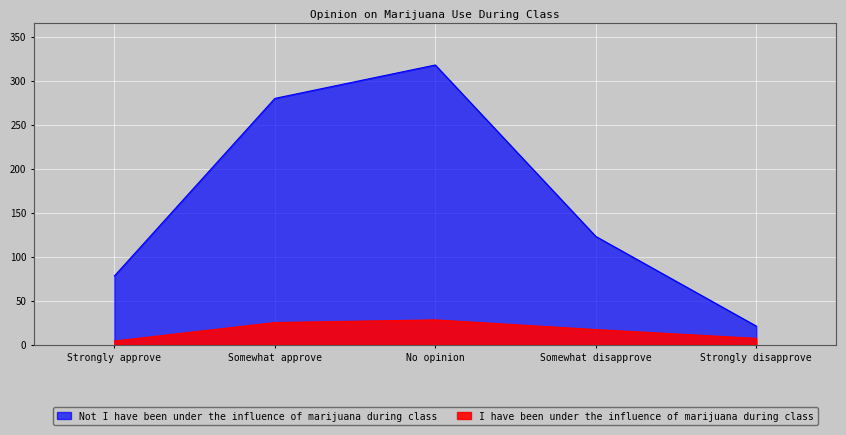

At how many categories does at least one series exceed 163?

2